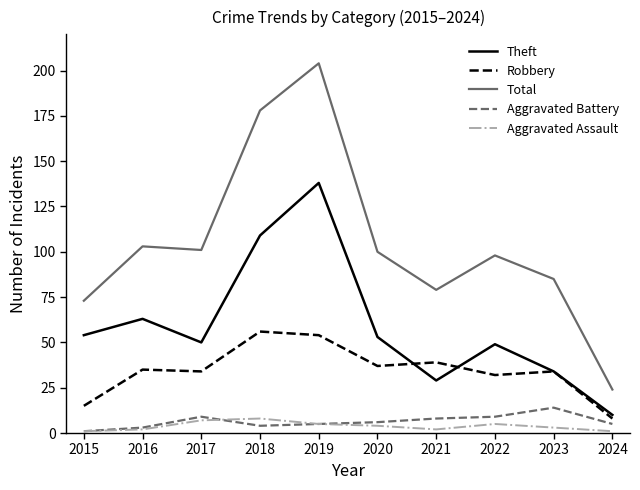

Which series has the largest range (max minus min)?

Total